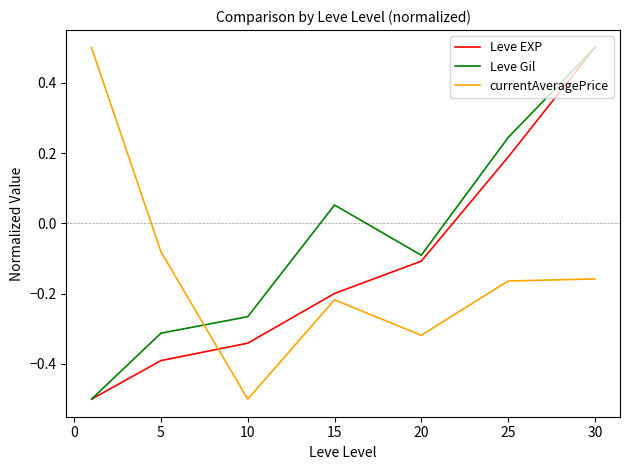

What is the greatest value displayed?

0.5